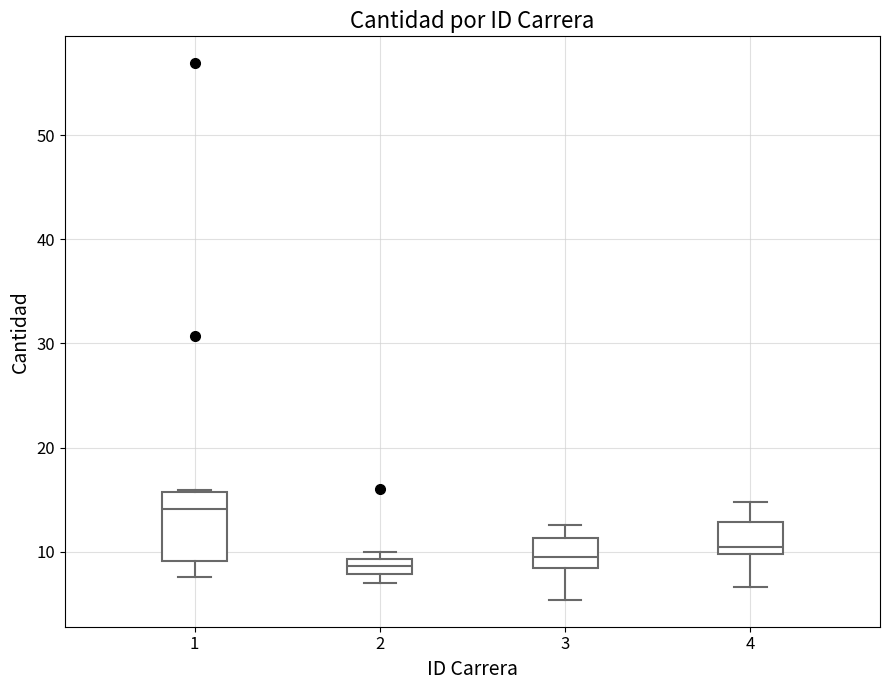

Comparing the boxes themselves (not the whiskers), which one is the tallest?

1